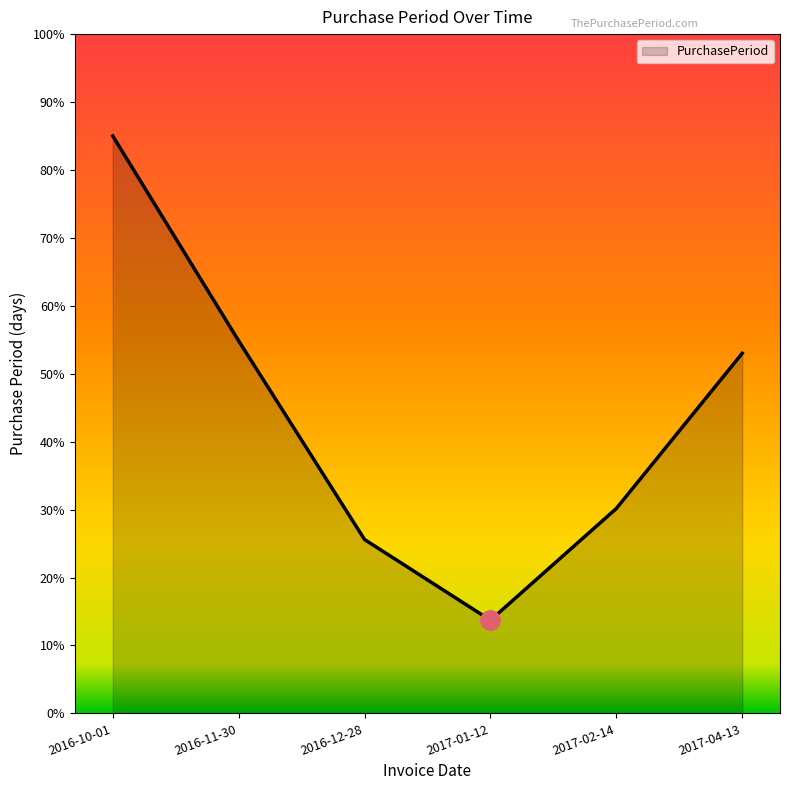

Reading left to right, what are all the values shown in this chart?

2016-10-01=85.0	2016-11-30=54.8	2016-12-28=25.6	2017-01-12=13.7	2017-02-14=30.2	2017-04-13=53.0